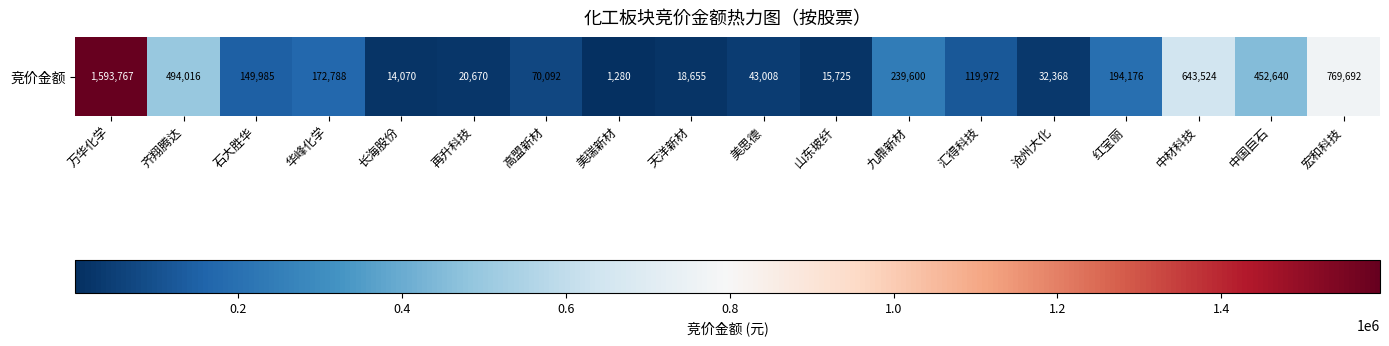

Which has a higher value, 山东玻纤 or 宏和科技?

宏和科技